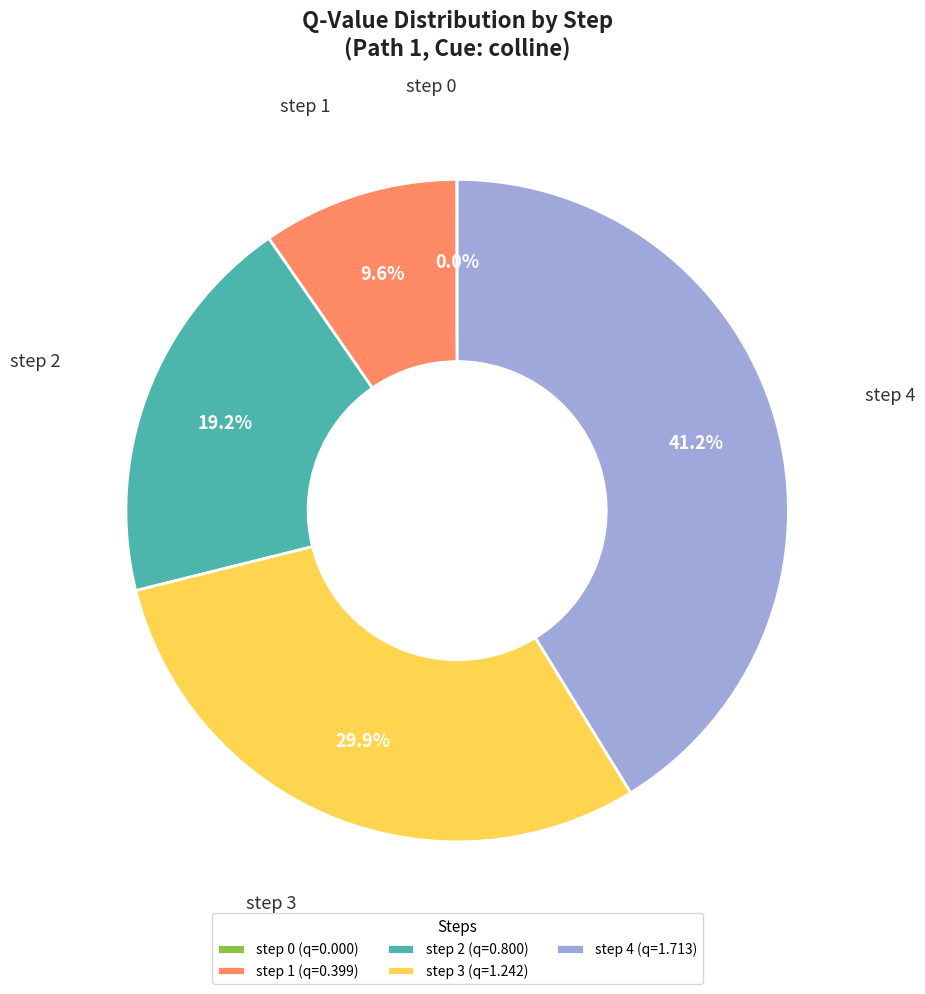

Is there any slice that represents more than half of the pie?

No